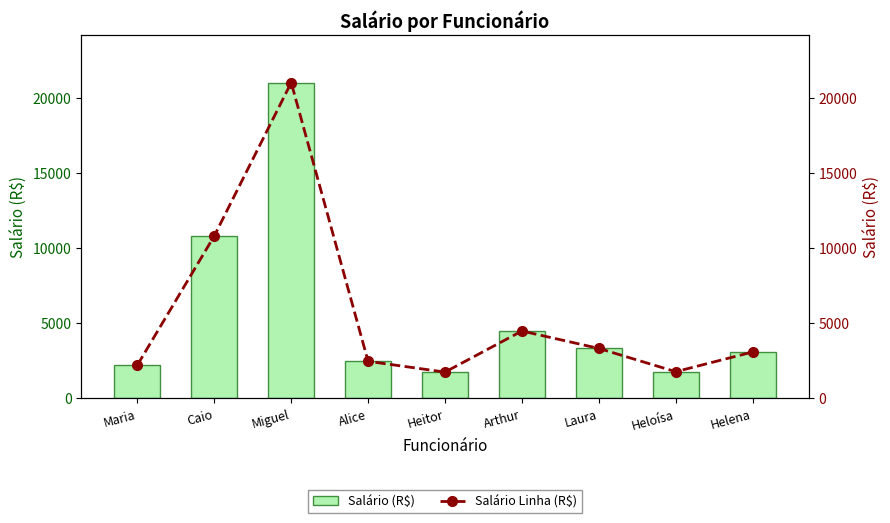

What are all the series names shown in the legend?

Salário (R$), Salário Linha (R$)